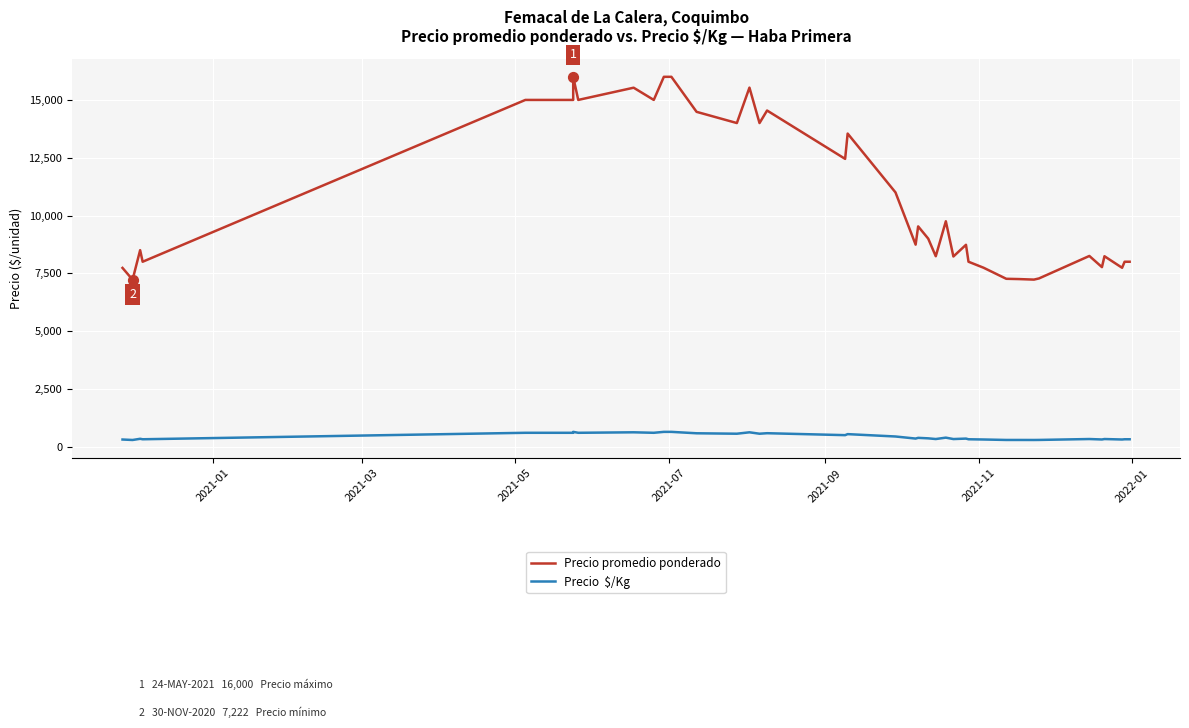

Which series contains the lowest Y value?

Precio  $/Kg